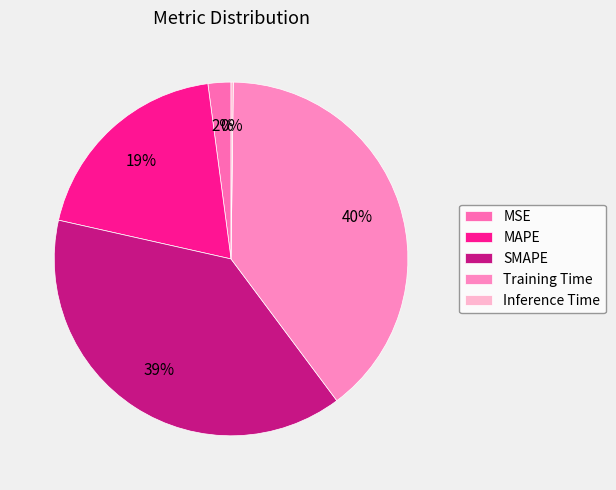

What is the largest slice in the pie chart?

Training Time